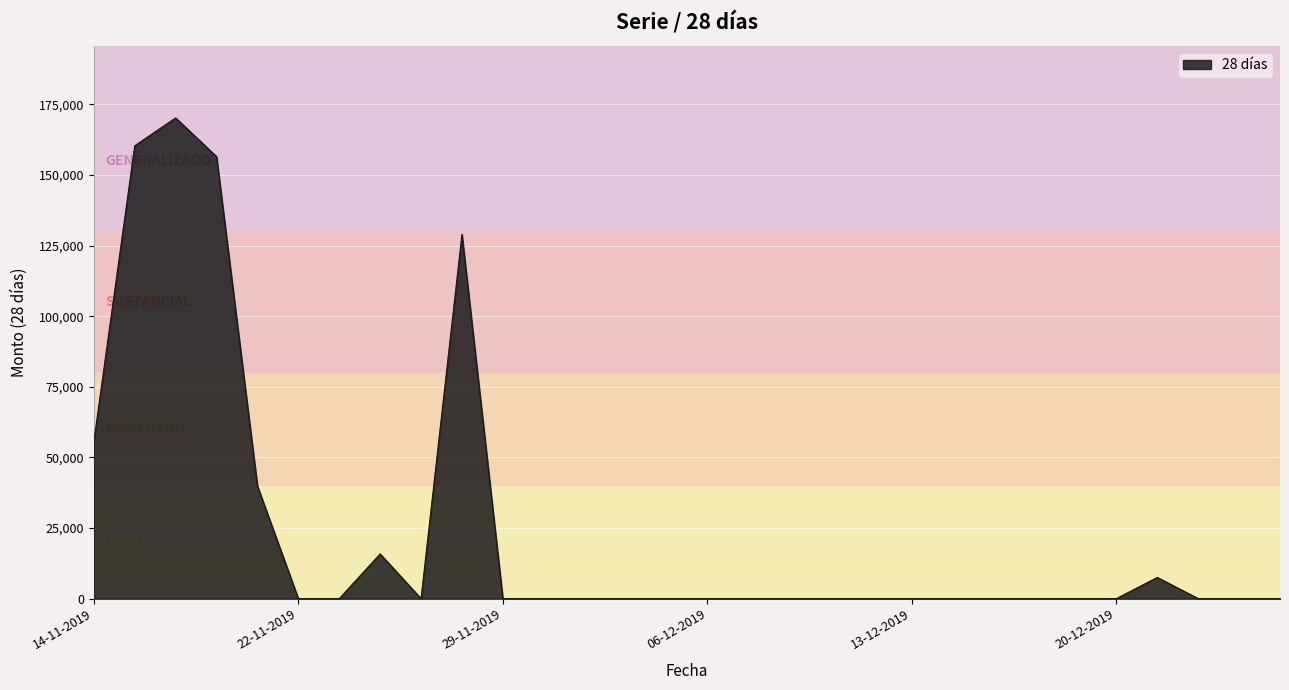

What is the greatest value displayed?

170238